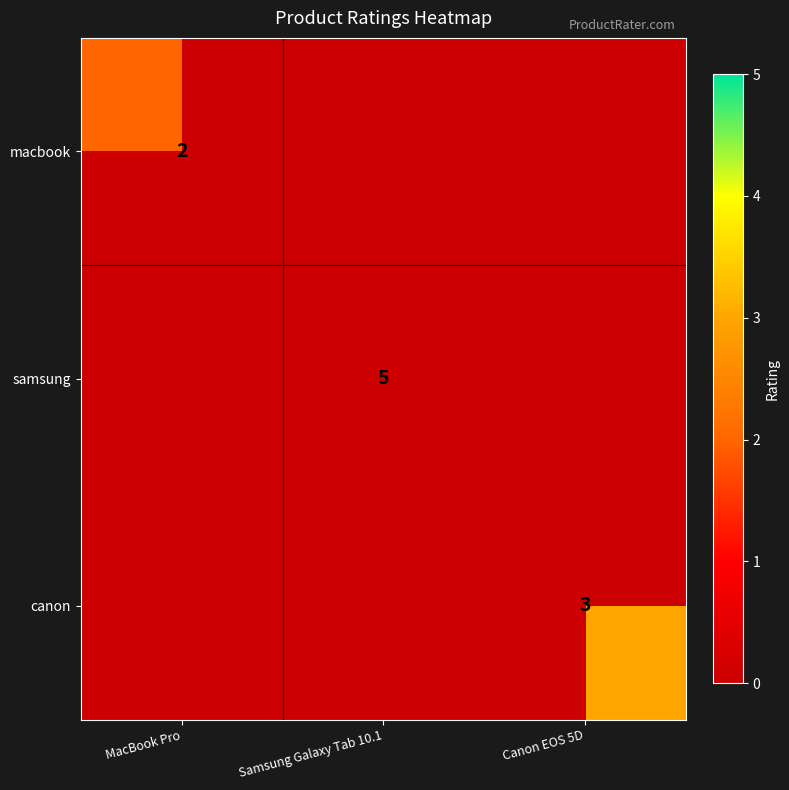

The macbook series shows 1 at MacBook Pro. True or false?

False